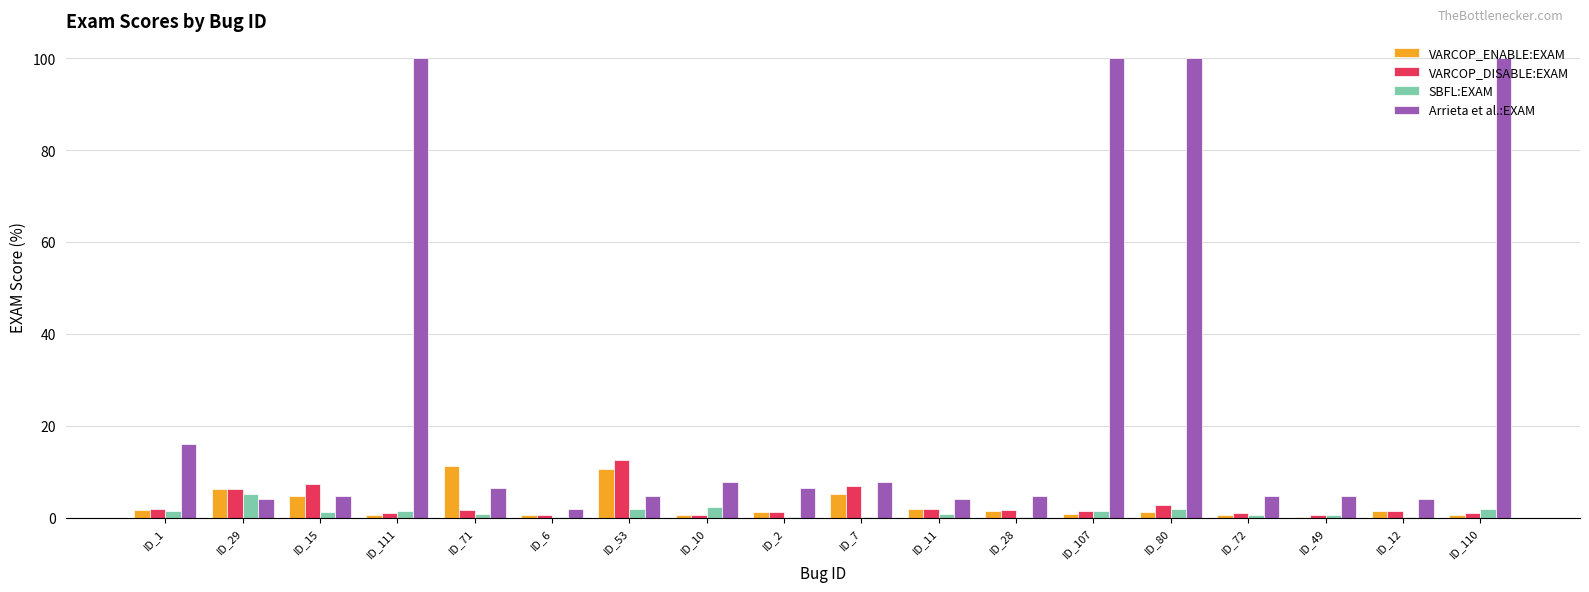

What is the maximum value for Arrieta et al.:EXAM?

100.0